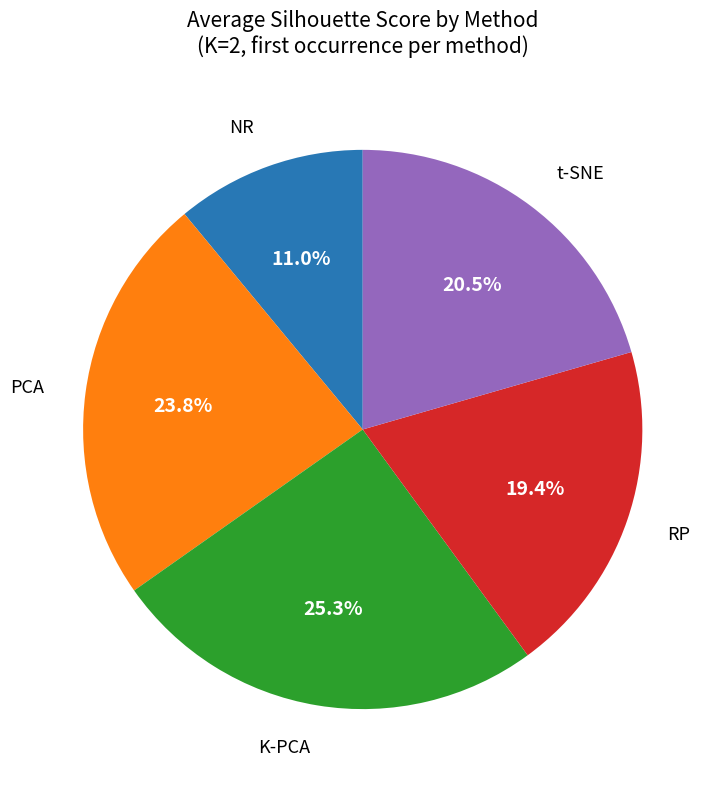

To the nearest percent, what is the difference between the NR and RP slice percentages?

8%